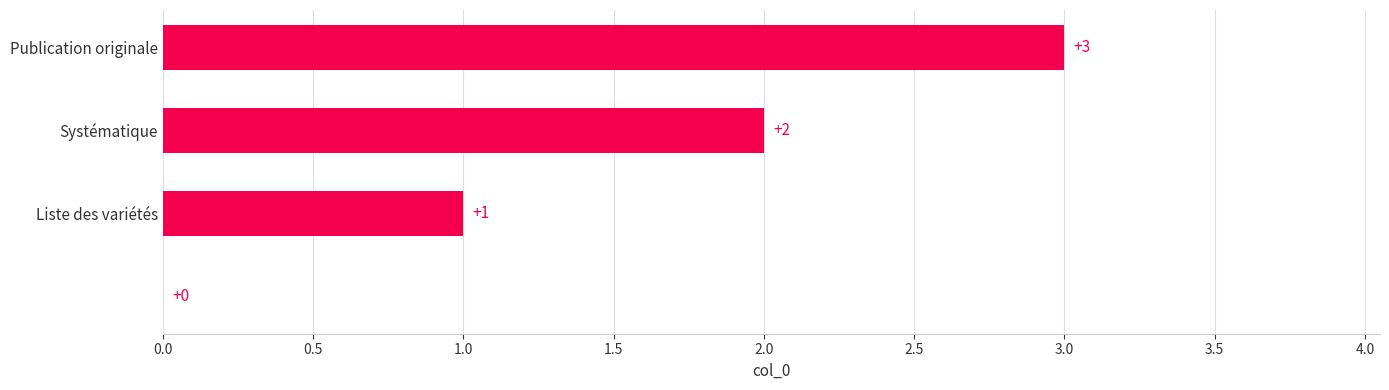

What is the maximum value shown in the chart?

3